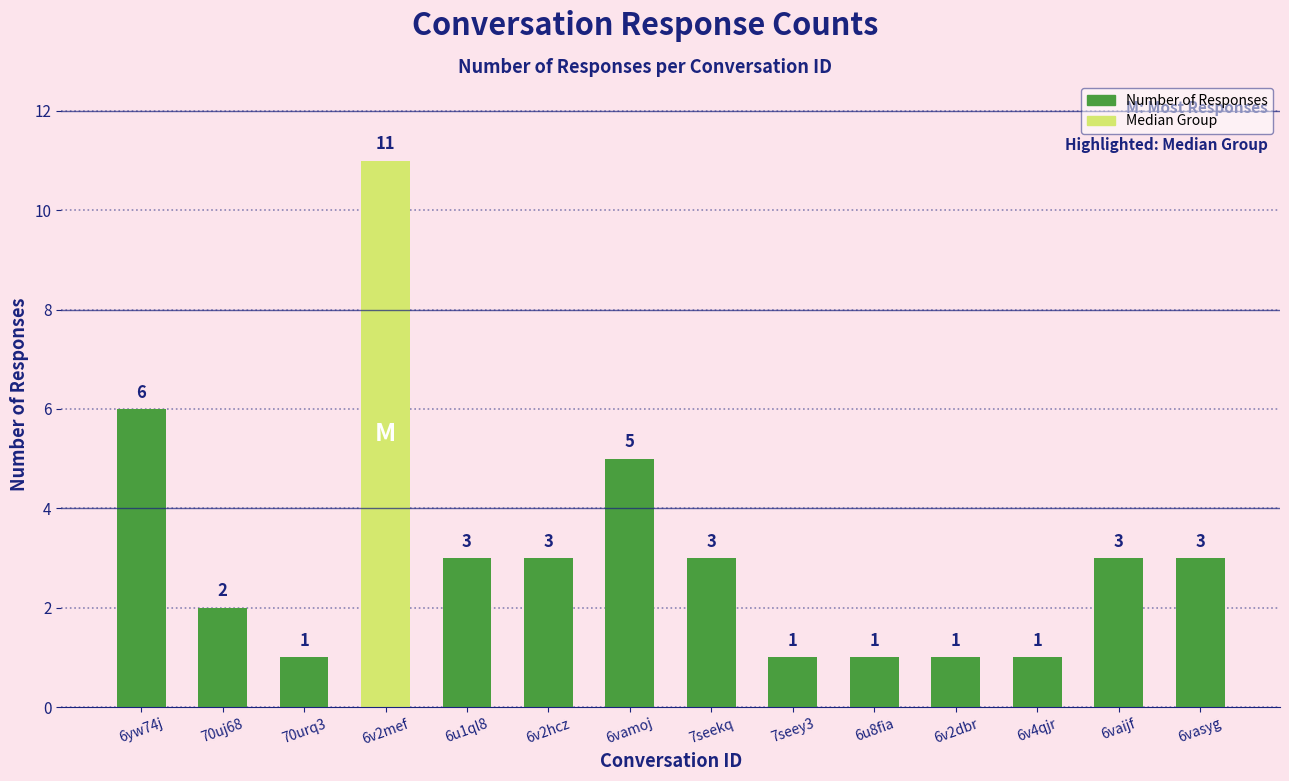

True or false: the data shows 1 at 6v2hcz.

False